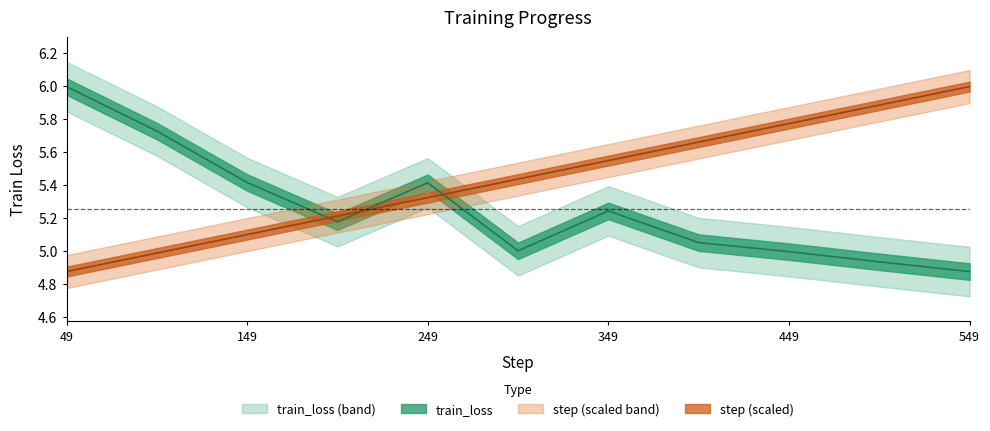

Is the value of step at 99 greater than the value of train_loss at 399?

No